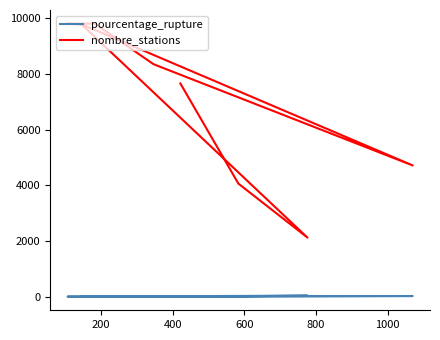

Which series has the largest range (max minus min)?

nombre_stations